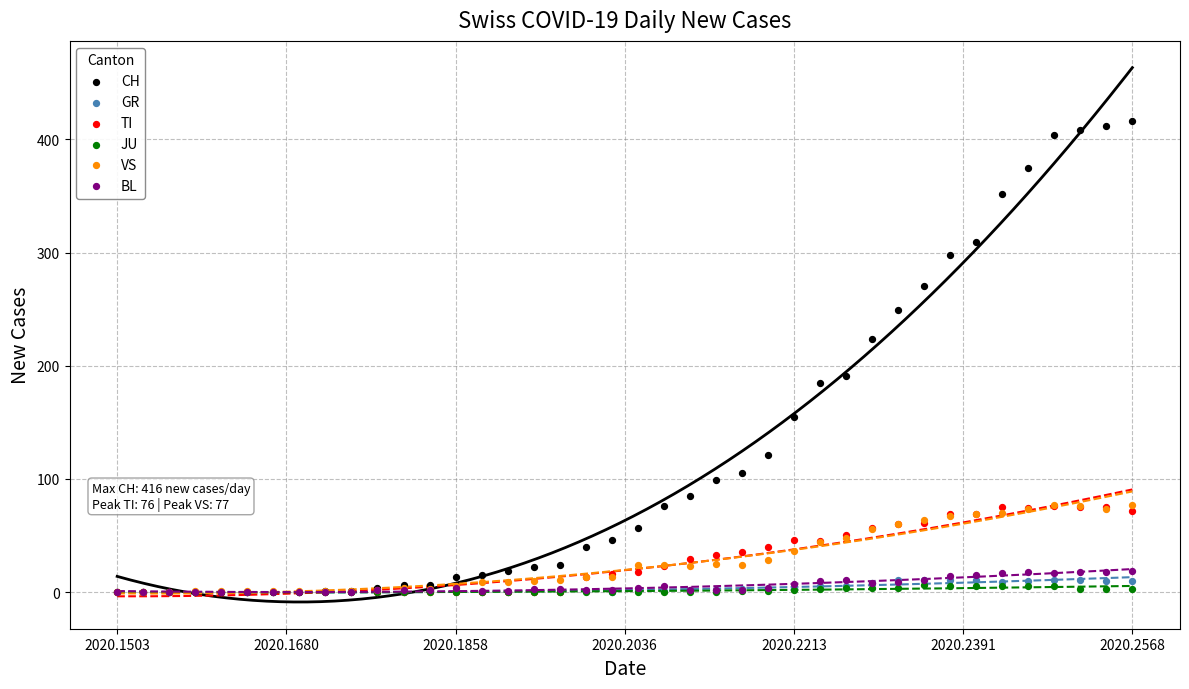

Which series contains the highest Y value?

CH